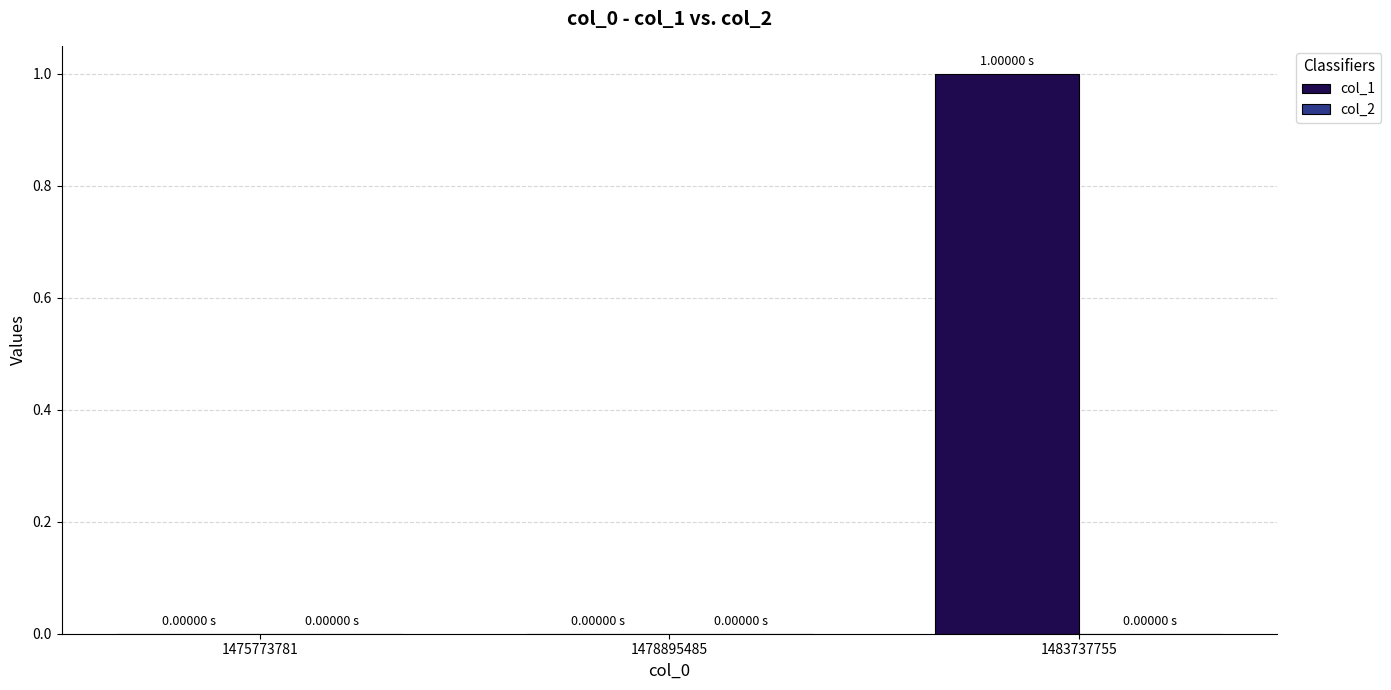

What is the change in value from 1475773781 to 1483737755?

+1